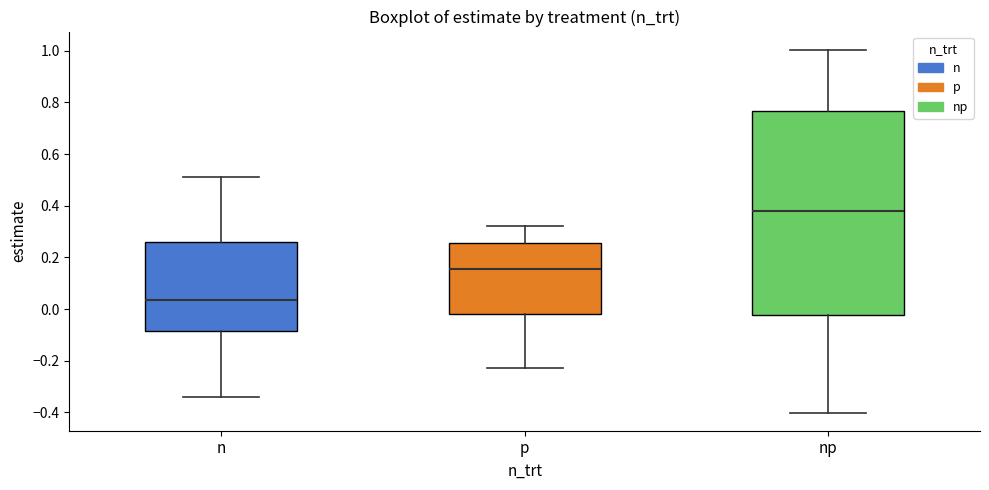

Where is the upper edge of the box for n on the y-axis? The values are not printed on the chart, so give them approximately, as read against the axis.

0.26